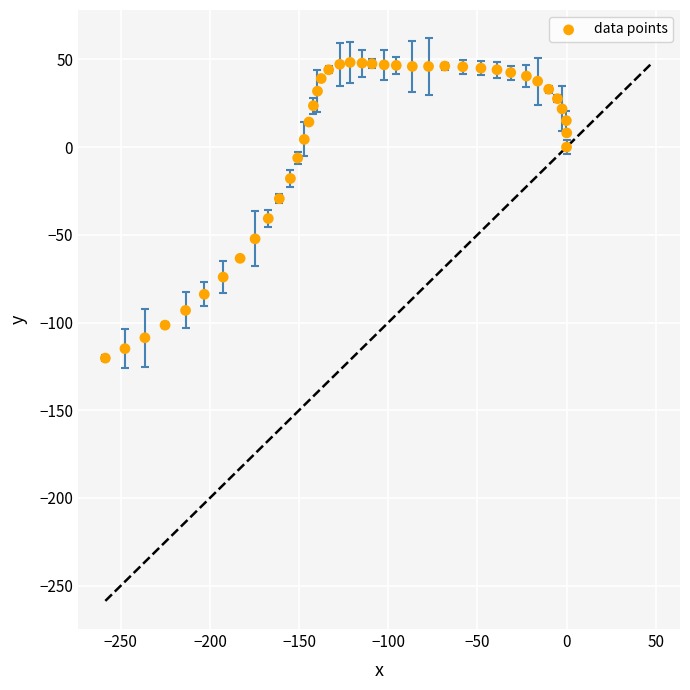

What is the range of X values (max minus min)?

258.8